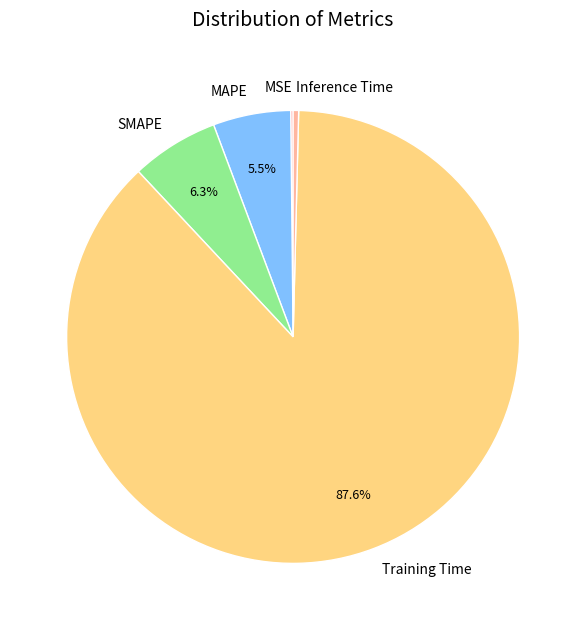

Does any single category account for the majority?

Yes